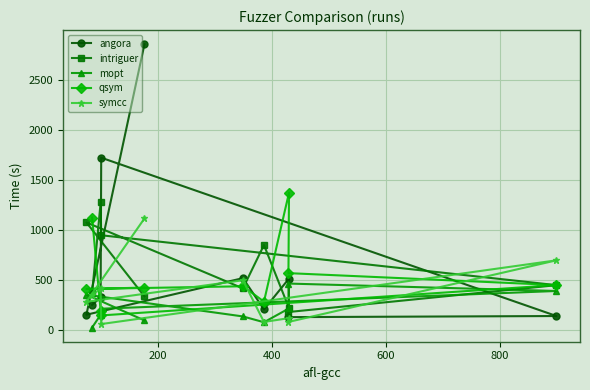

How many lines are shown in the chart?

5